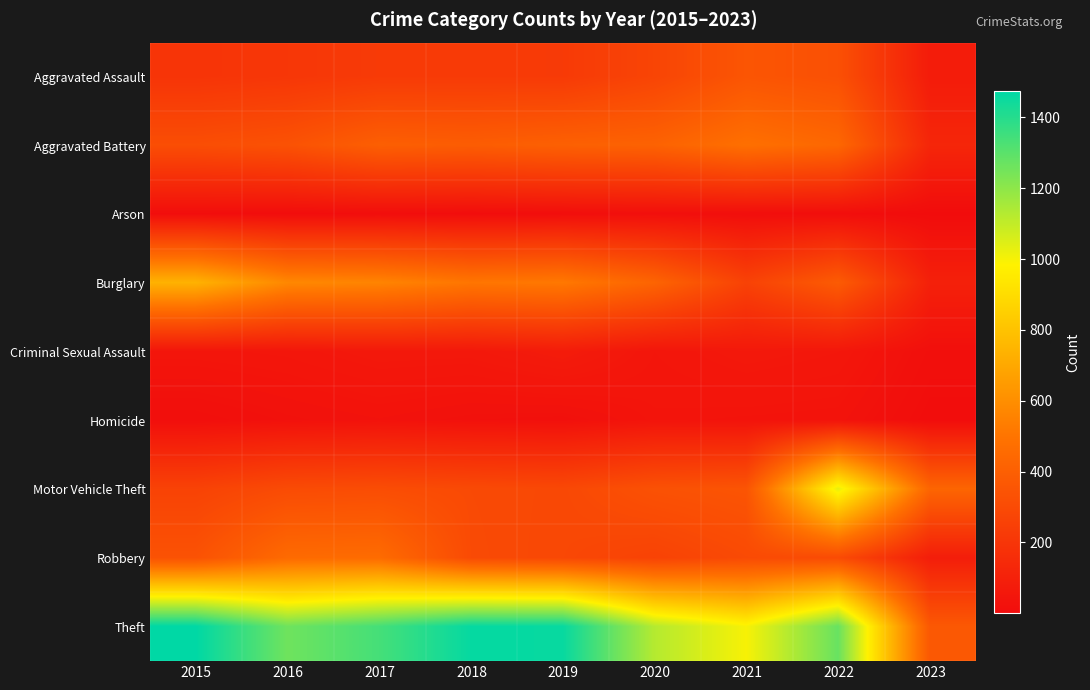

At how many categories does at least one series exceed 311?

9